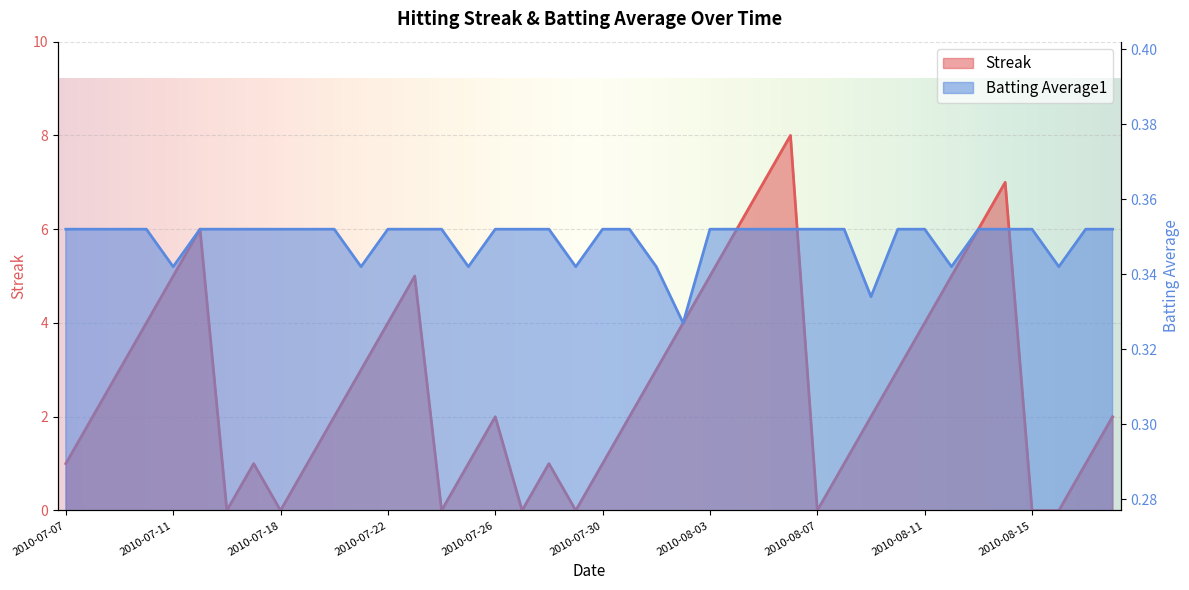

Which category has the lowest value across all series?

2010-07-16